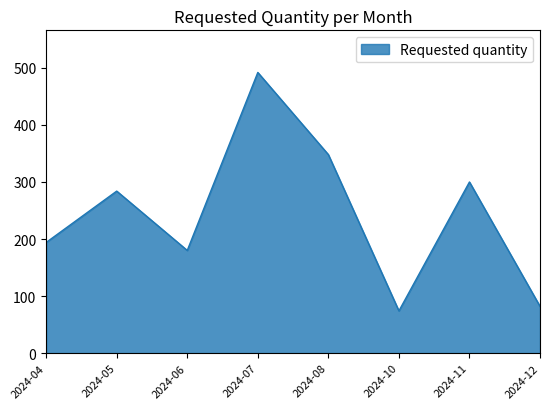

Where is the data nearest to the value 283?

2024-05